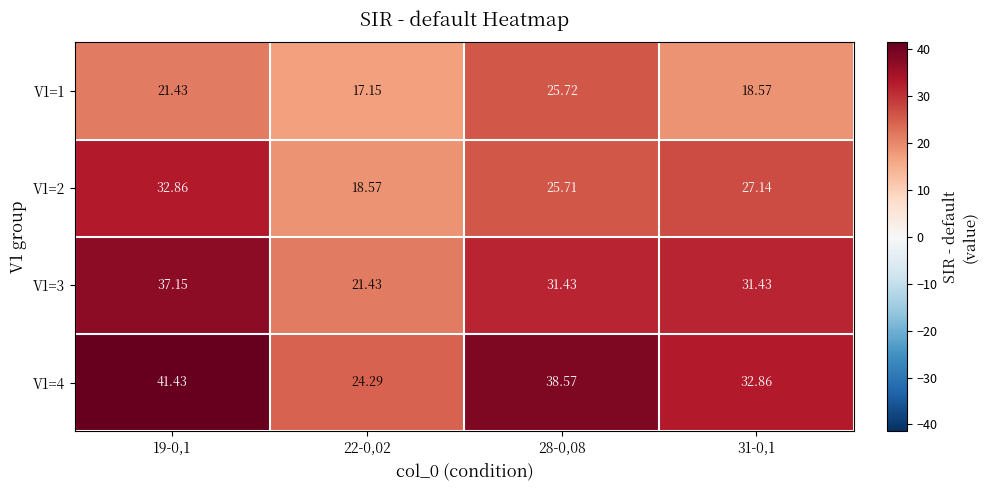

Is the value of V1=3 at 31-0,1 greater than the value of V1=1 at 31-0,1?

Yes